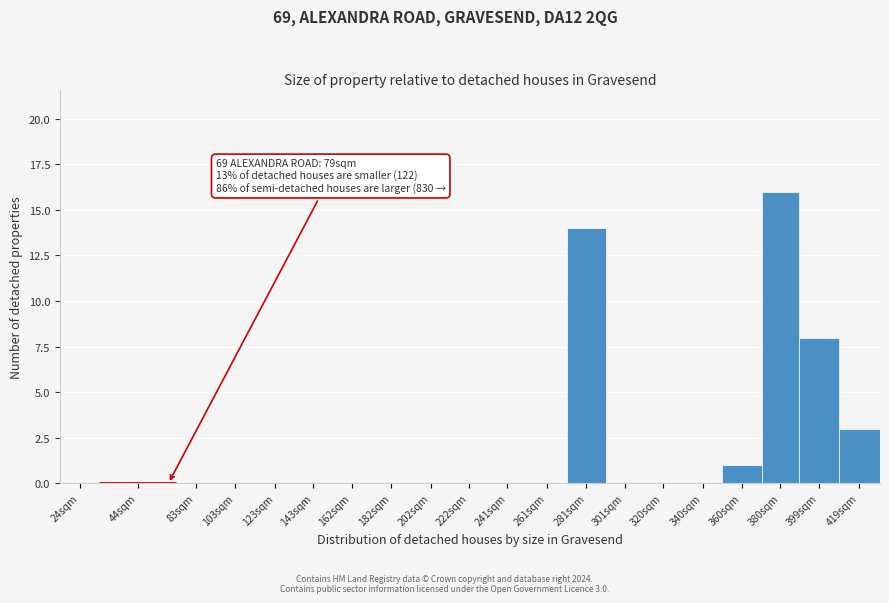

Reading left to right, extract all data points from this chart.

24sqm=0	44sqm=0	83sqm=0	103sqm=0	123sqm=0	143sqm=0	162sqm=0	182sqm=0	202sqm=0	222sqm=0	241sqm=0	261sqm=0	281sqm=14	301sqm=0	320sqm=0	340sqm=0	360sqm=1	380sqm=16	399sqm=8	419sqm=3